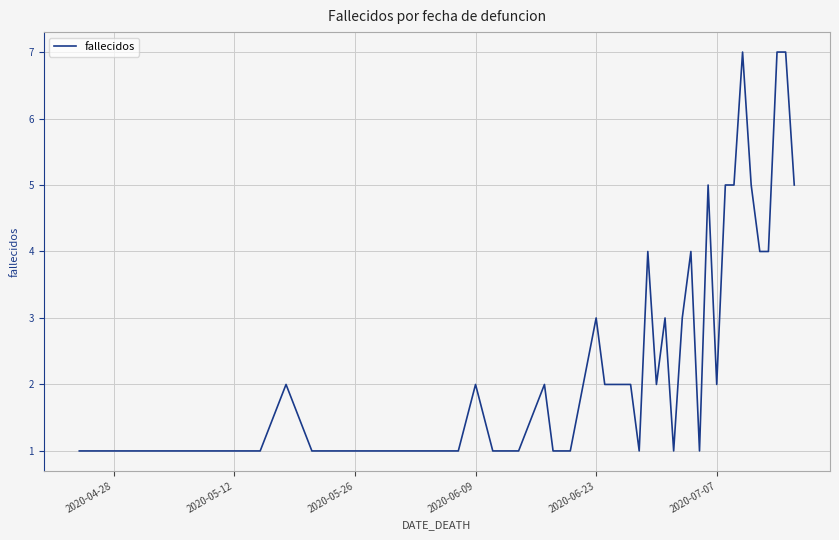

What is the difference between the maximum and minimum values?

6